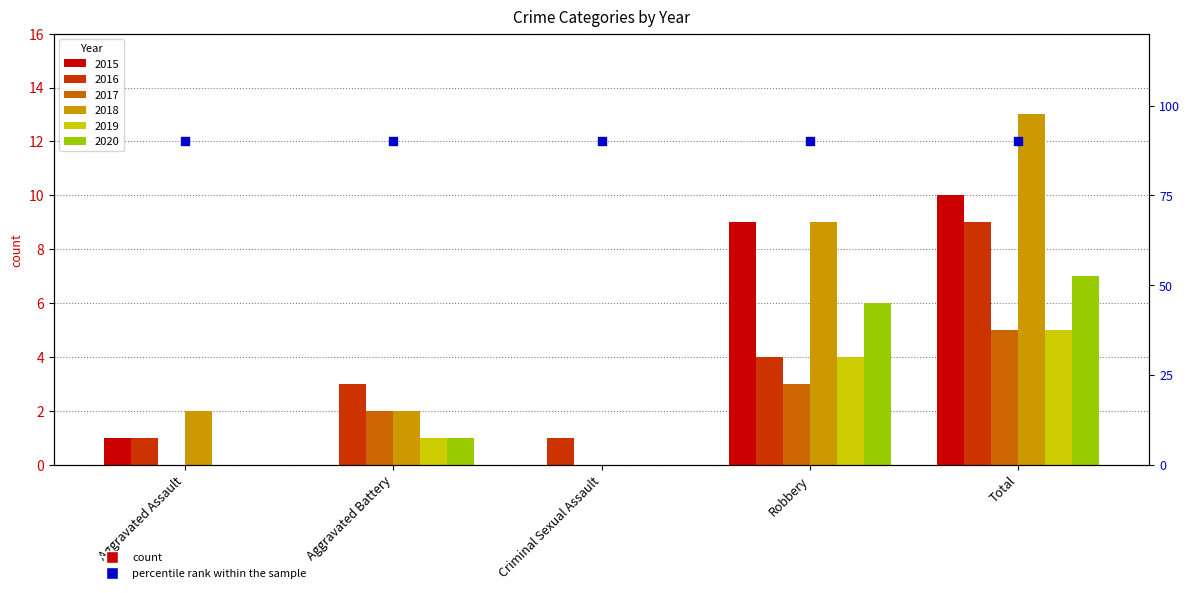

At which category is the sum across all series the highest?

Total